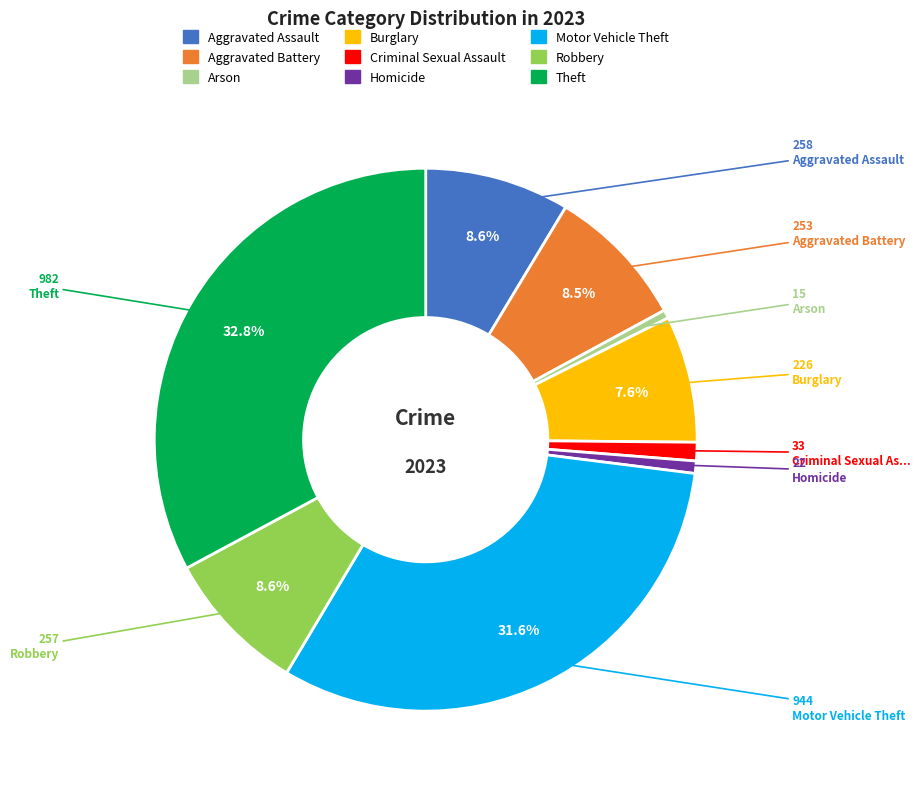

What is the total percentage of Burglary and Robbery?

16.2%